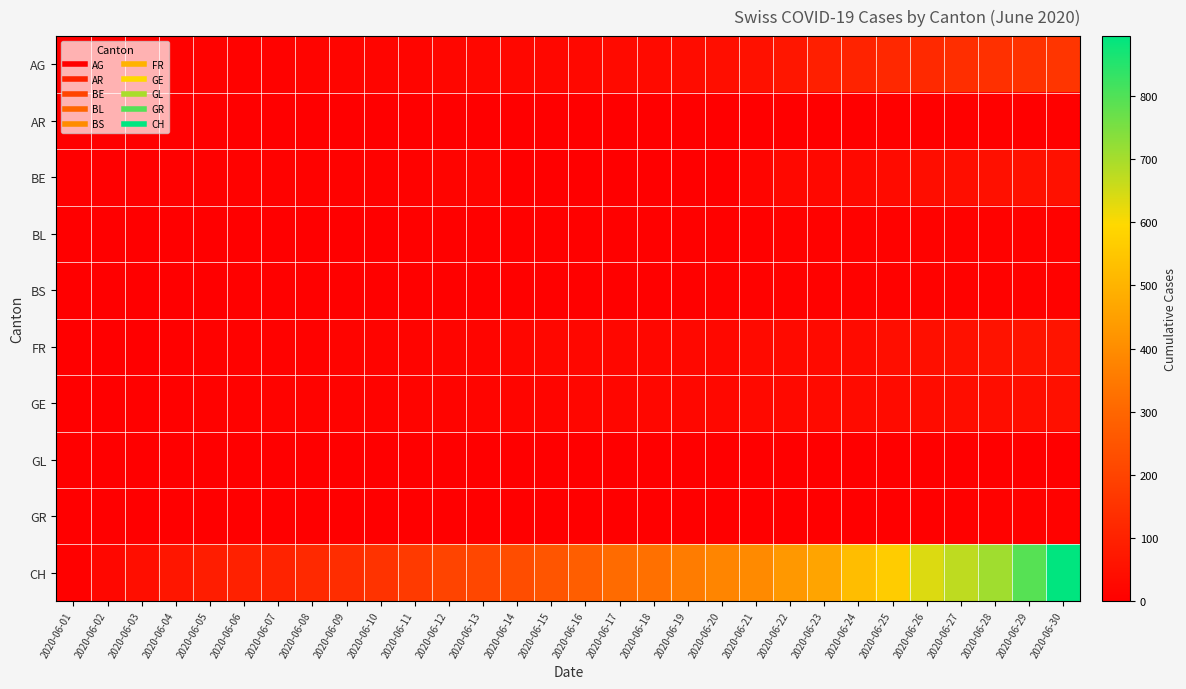

Which has a higher value, 2020-06-09 or 2020-06-03?

2020-06-09